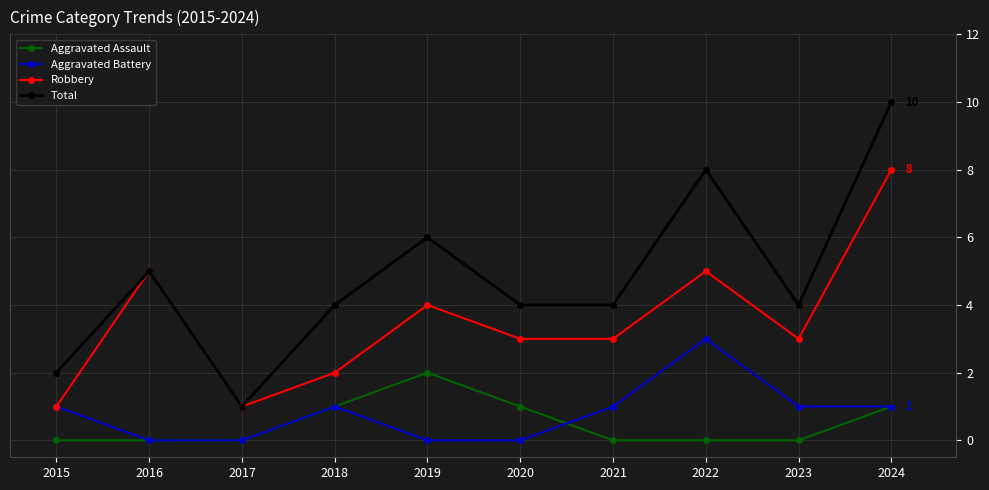

What value does the Robbery series have at 2024?

8